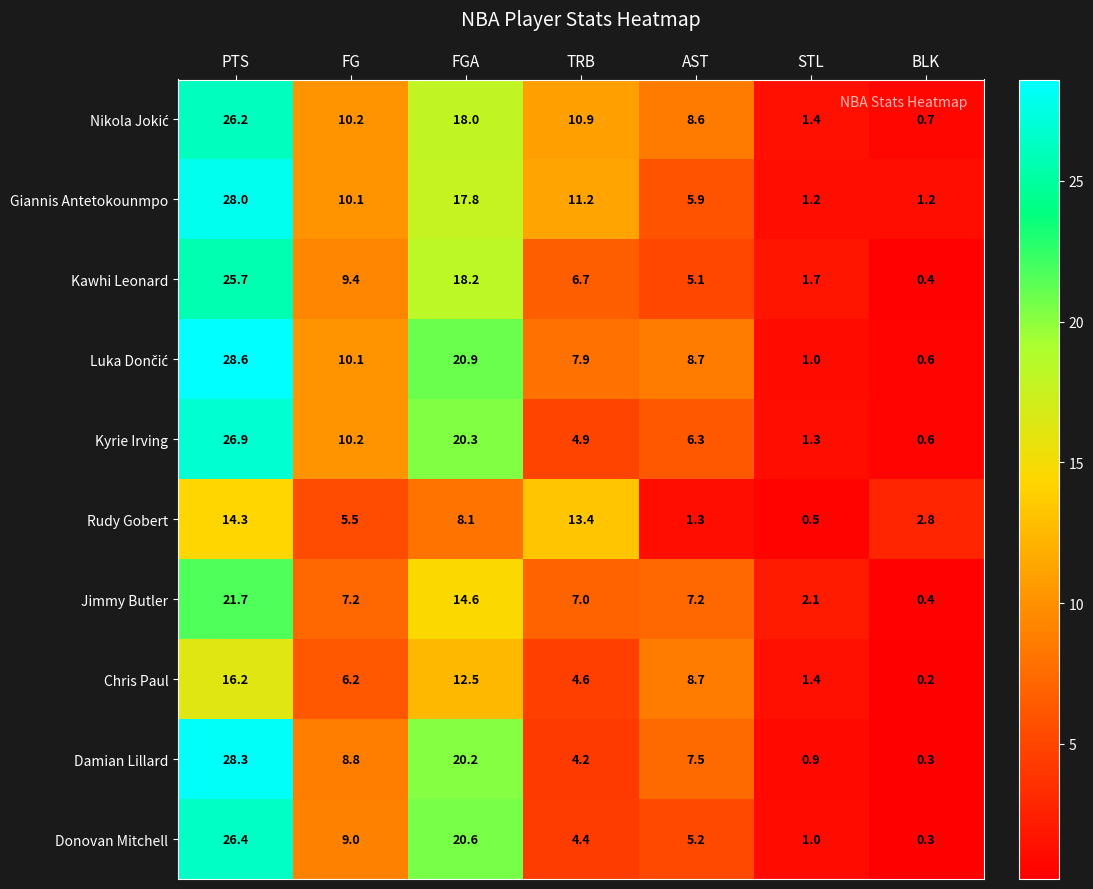

Which category has the lowest value across all series?

BLK